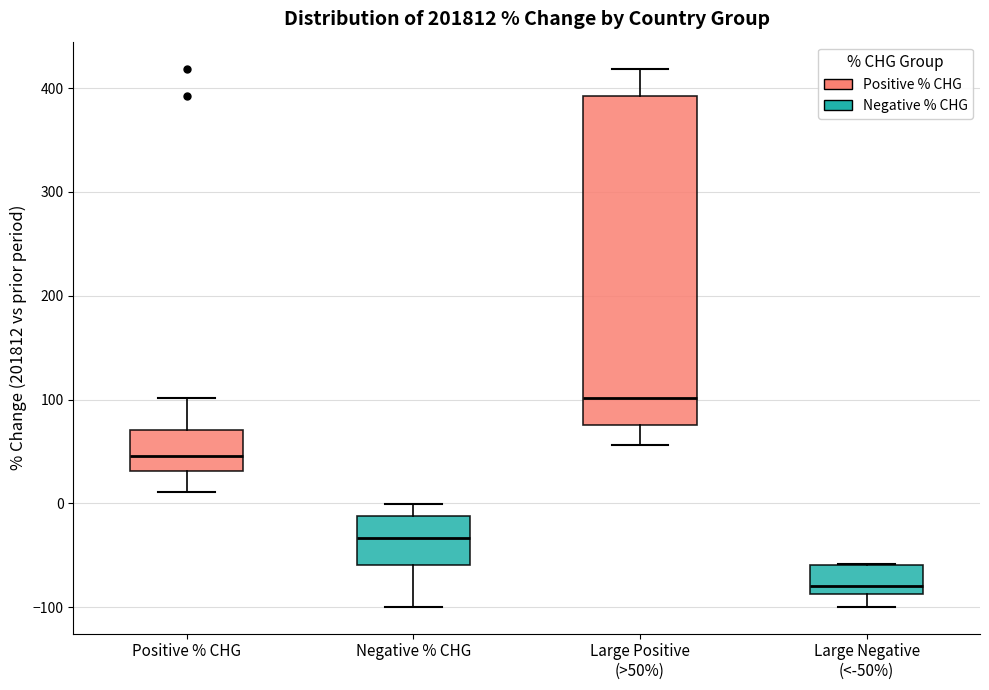

Where does the median line of the box for Negative % CHG sit on the y-axis? The values are not printed on the chart, so give them approximately, as read against the axis.

-30